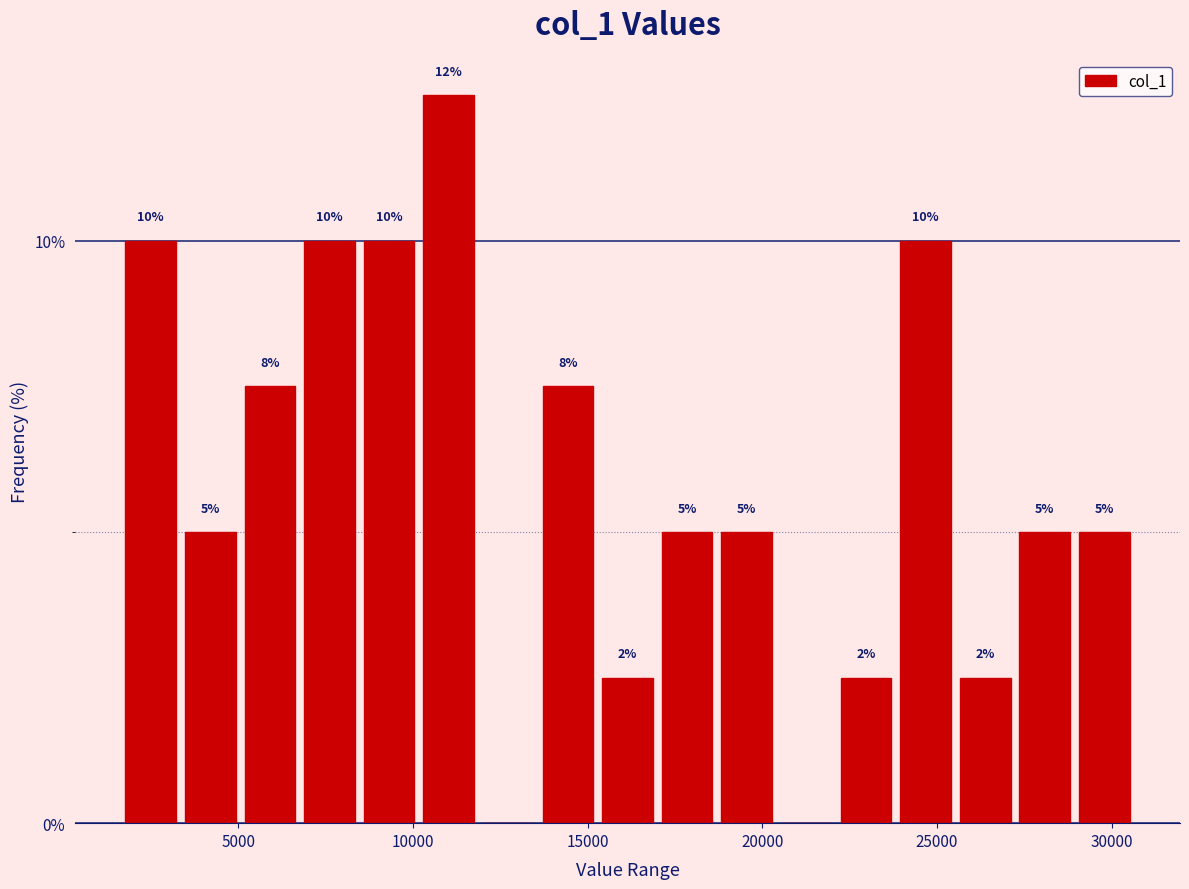

Around what value on the x-axis is the tallest bar? Give the approximate position of its centre, as read against the axis.

11000